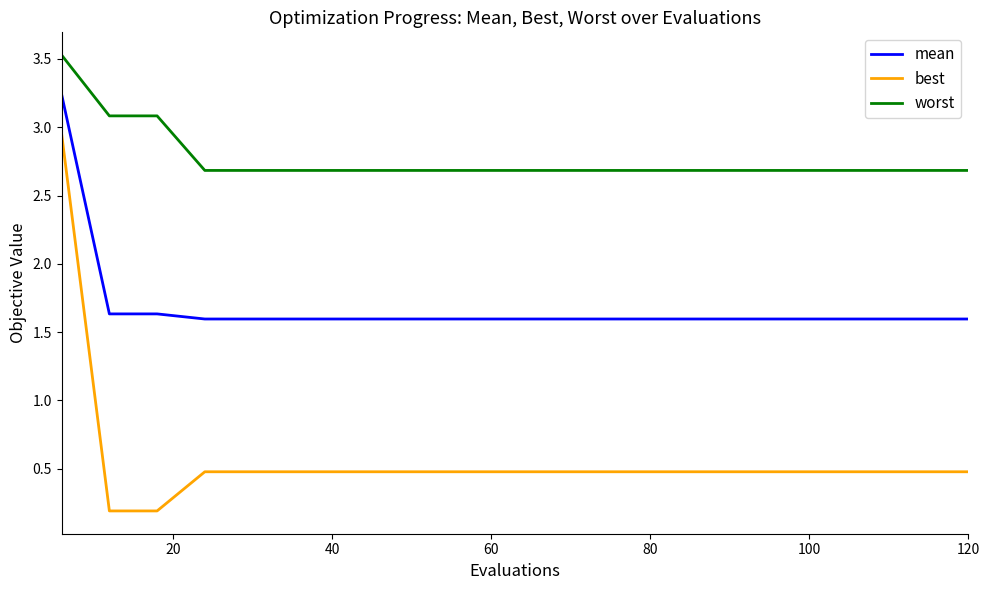

List the series in order of their peak value, highest first.

worst, mean, best